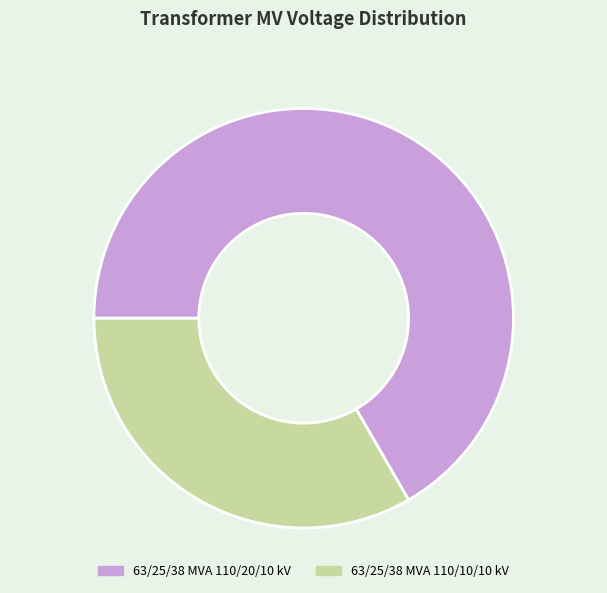

Is 63/25/38 MVA 110/10/10 kV the majority of the pie?

No